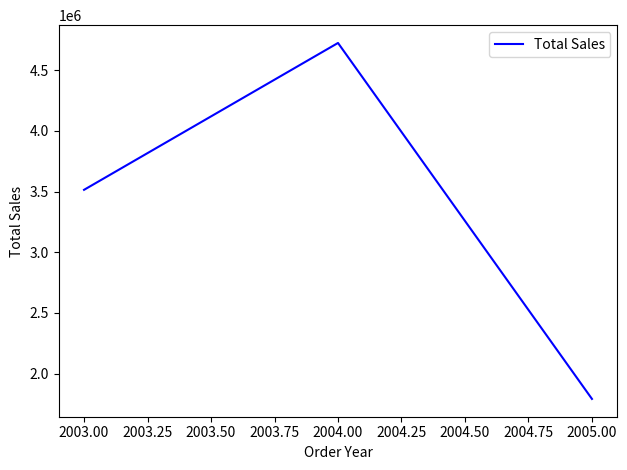

Which category has the highest value across all series?

2004.00